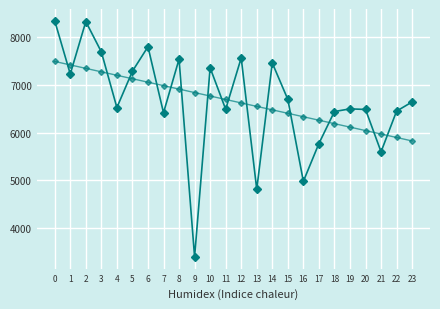

How many data points does each series have?

24